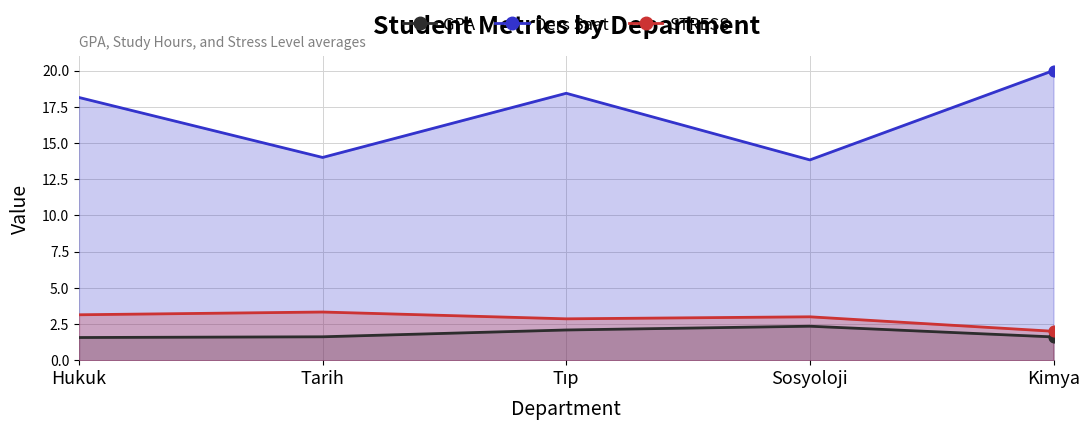

What are all the series names shown in the legend?

GPA, Ders Saat, STRESS